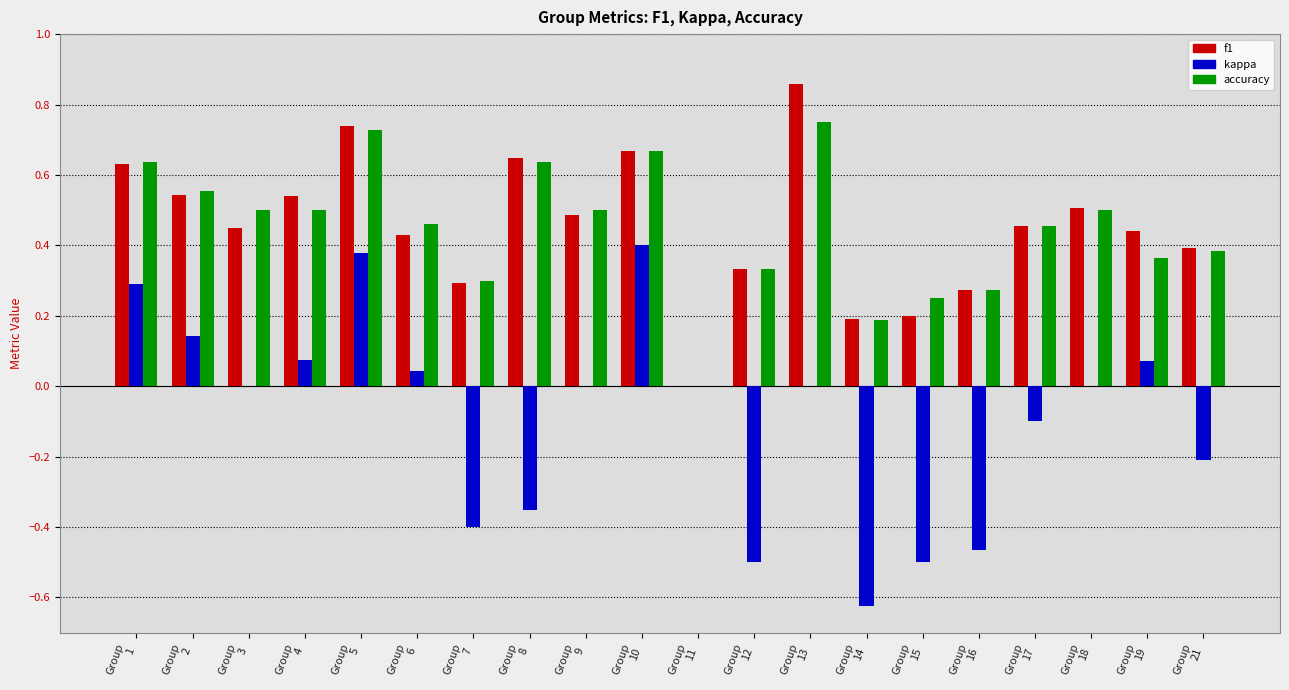

What are all the series names shown in the legend?

f1, kappa, accuracy